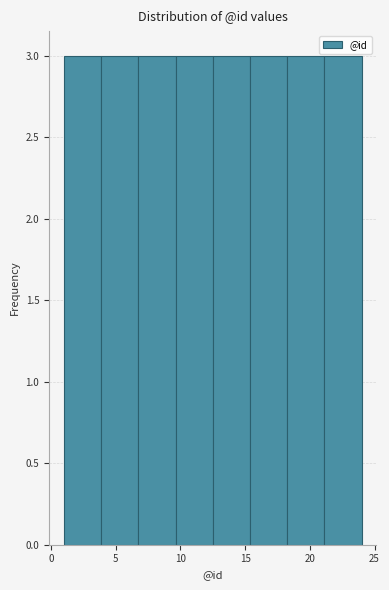

Reading left to right, transcribe this chart: for each bar, give the range it covers on the x-axis and its height. Neither the bar edges nor the heights are printed on the chart, so give them approximately, as read against the axes.

1.0 to 4.0: 3
4.0 to 7.0: 3
7.0 to 9.5: 3
9.5 to 12.5: 3
12.5 to 15.5: 3
15.5 to 18.5: 3
18.5 to 21.0: 3
21.0 to 24.0: 3